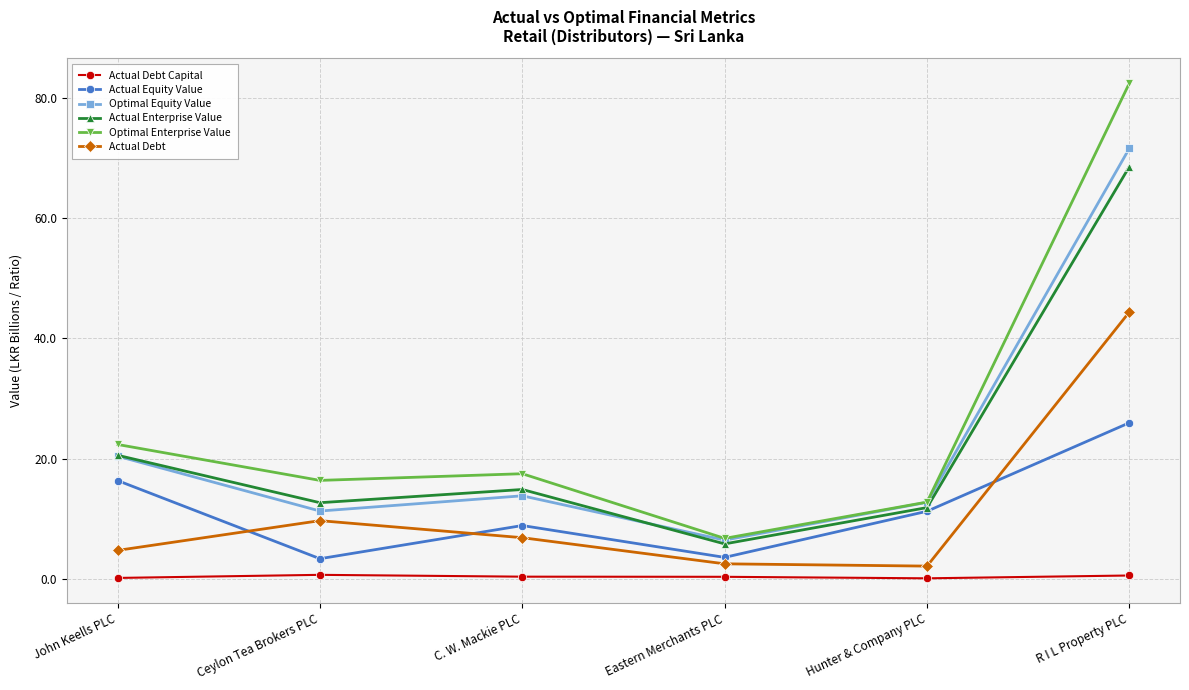

True or false: Optimal Enterprise Value has a value of 14.3 at John Keells PLC.

False